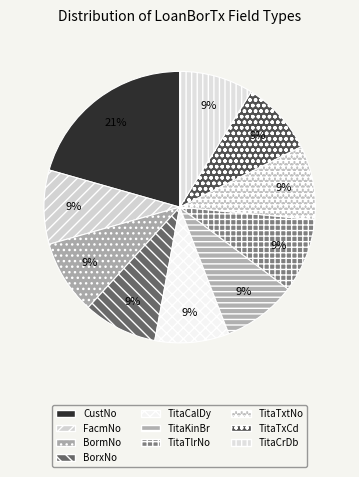

Count the number of slices in the pie.

10